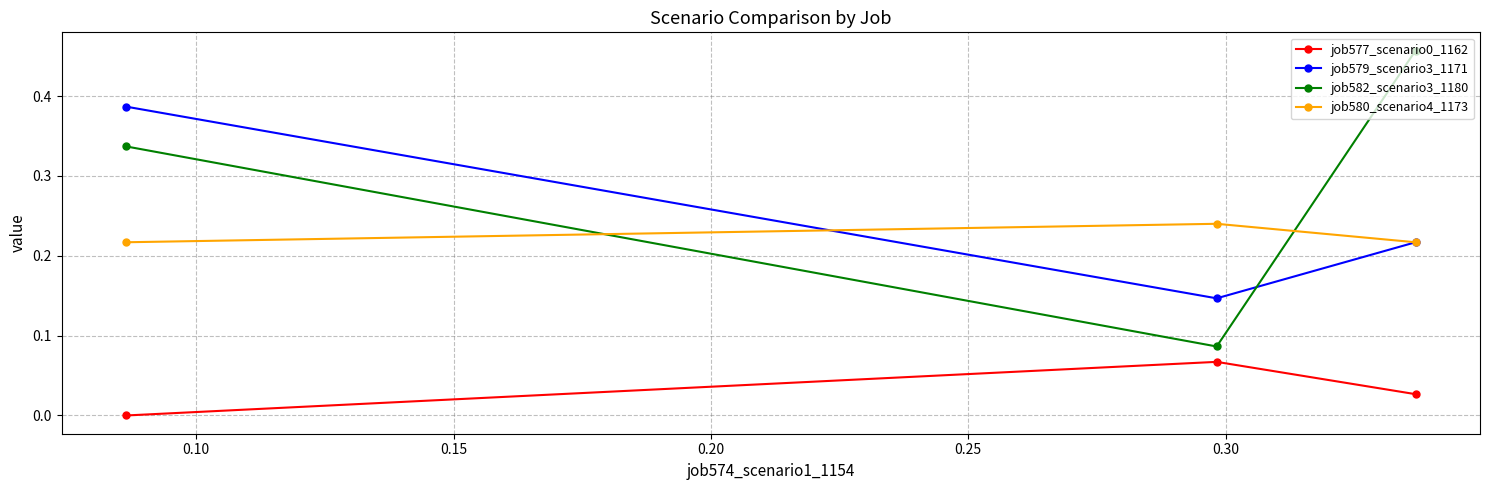

How many positive values does the job577_scenario0_1162 series have?

2